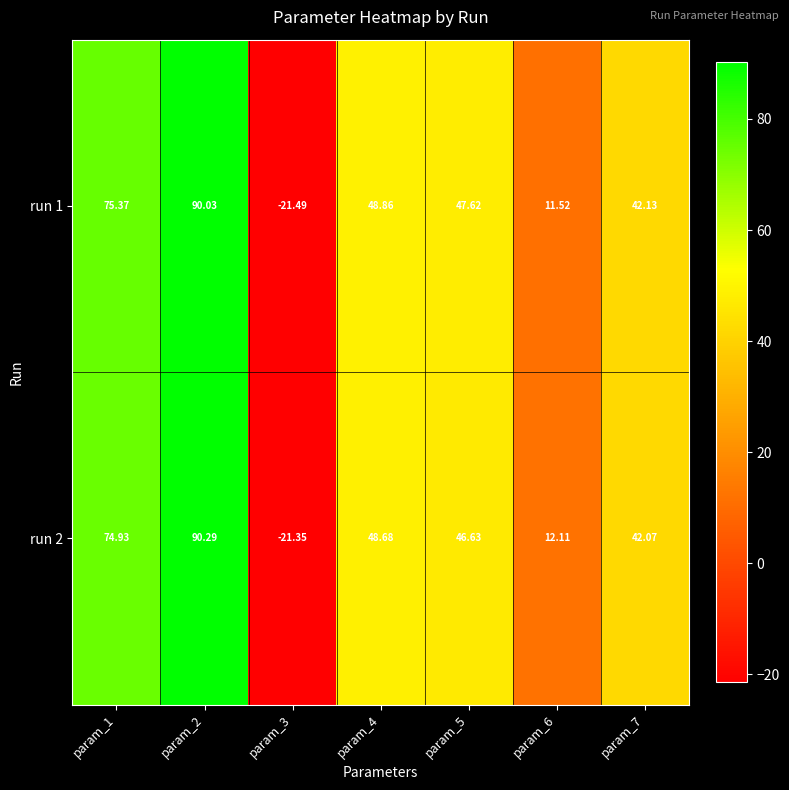

Is the value of run 2 at param_3 greater than the value of run 1 at param_5?

No